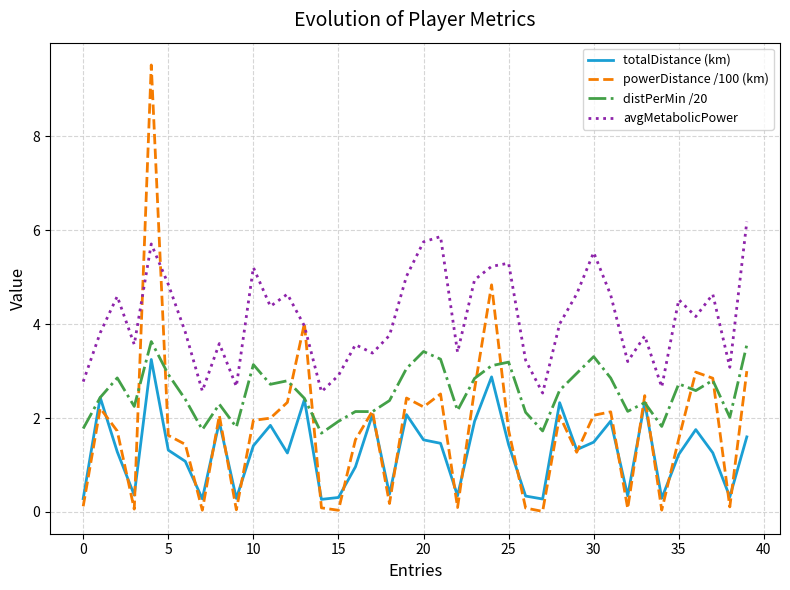

List the series in order of their overall mean, highest first.

avgMetabolicPower, distPerMin /20, powerDistance /100 (km), totalDistance (km)